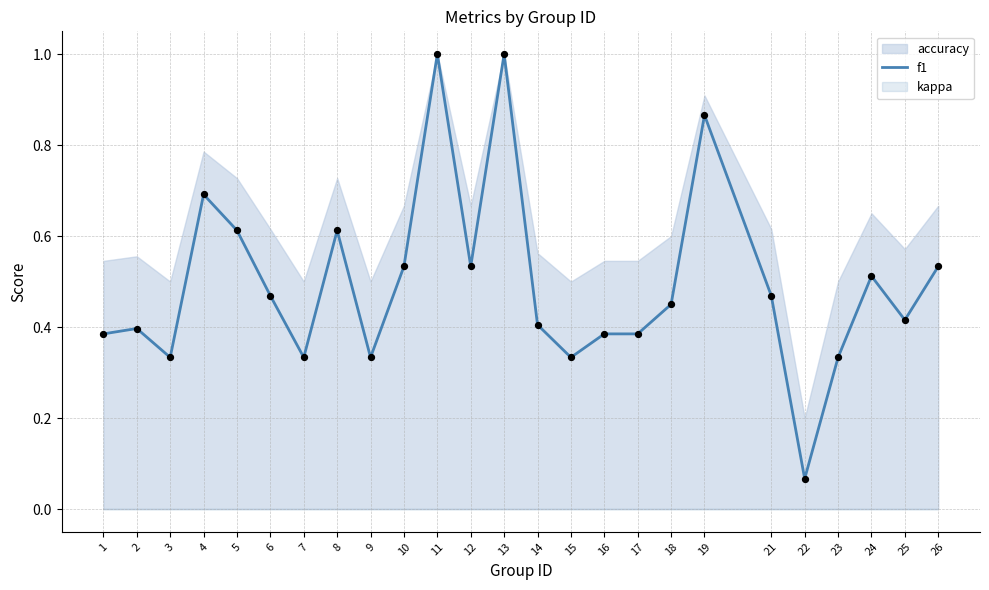

Between 25 and 13, which is larger?

13